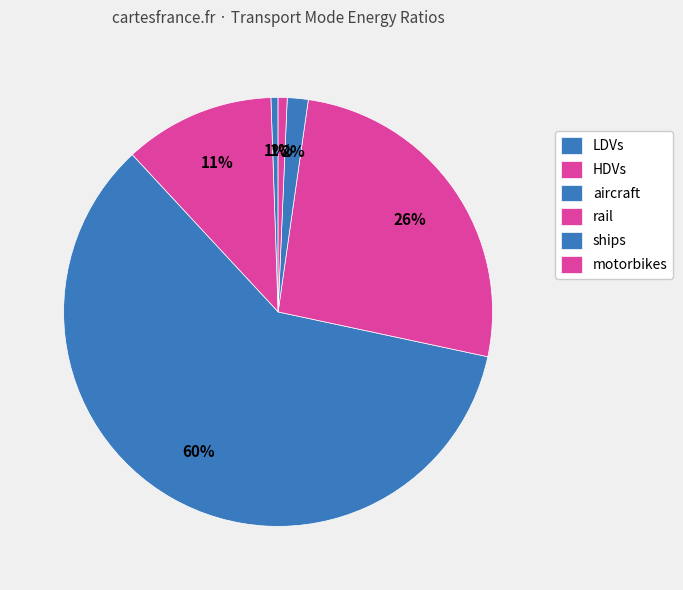

Does any single category account for the majority?

Yes